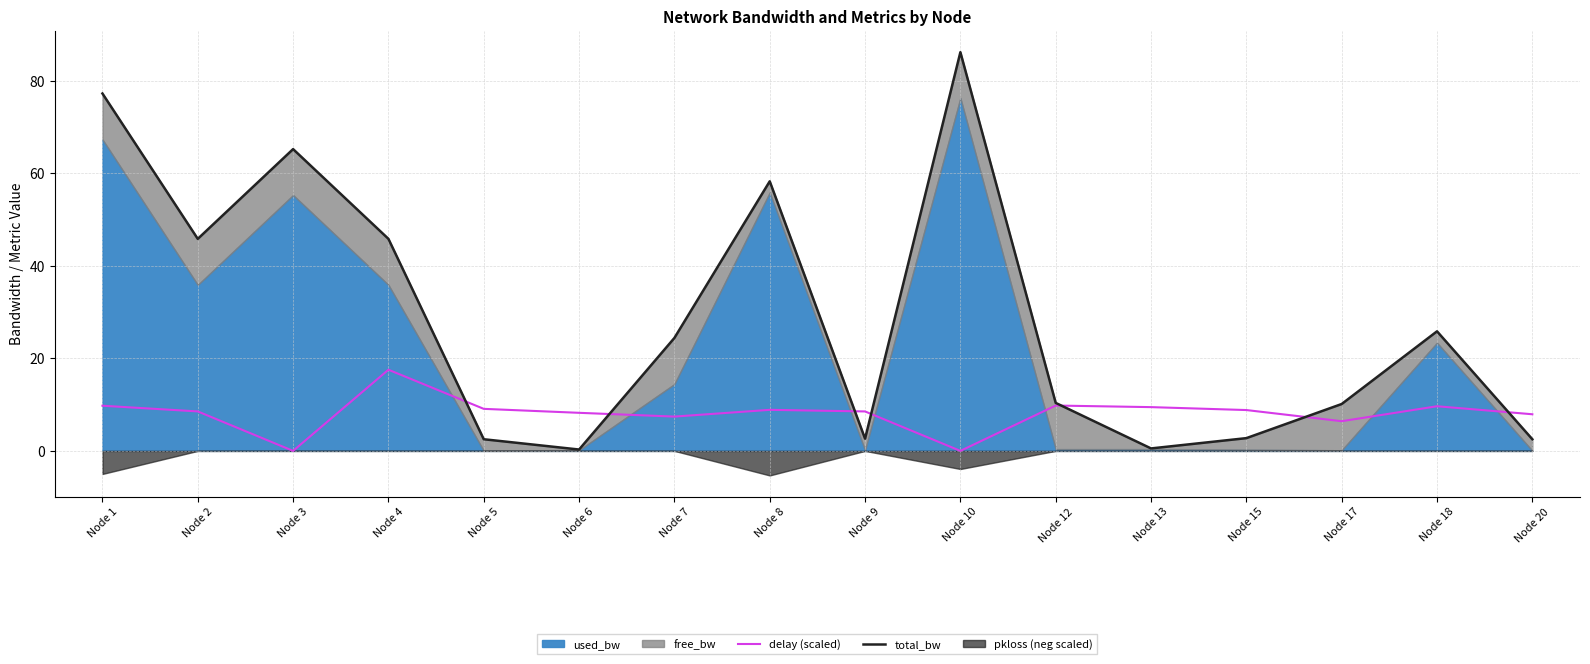

The delay (scaled) series shows 17.6 at Node 4. True or false?

True